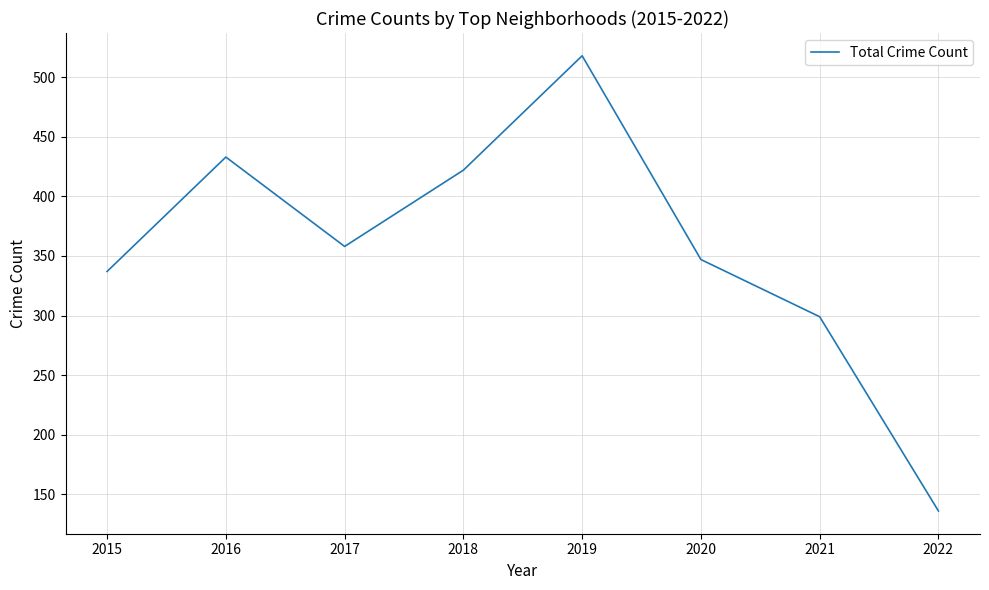

At which category does the data reach its first local peak?

2016